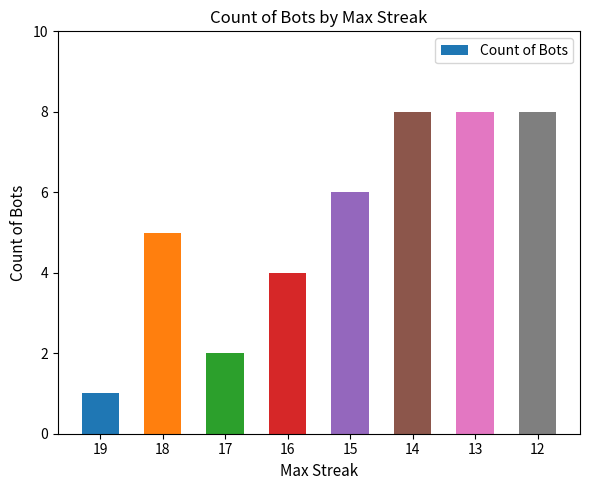

Count the values in the range 4 to 8.

6